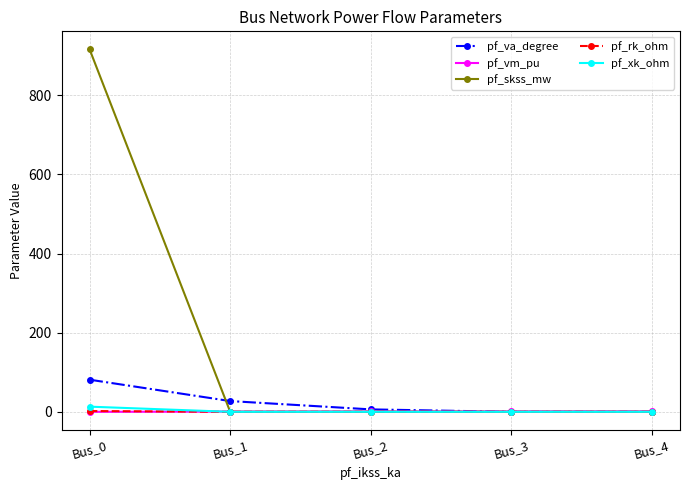

What is the value of the pf_va_degree point at the 1st from the left?

81.2